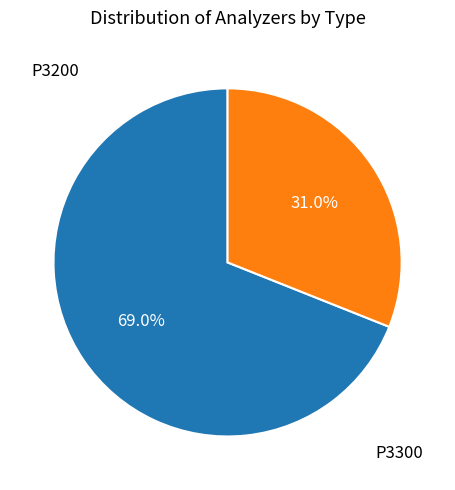

Which category has the biggest portion of the pie?

P3200